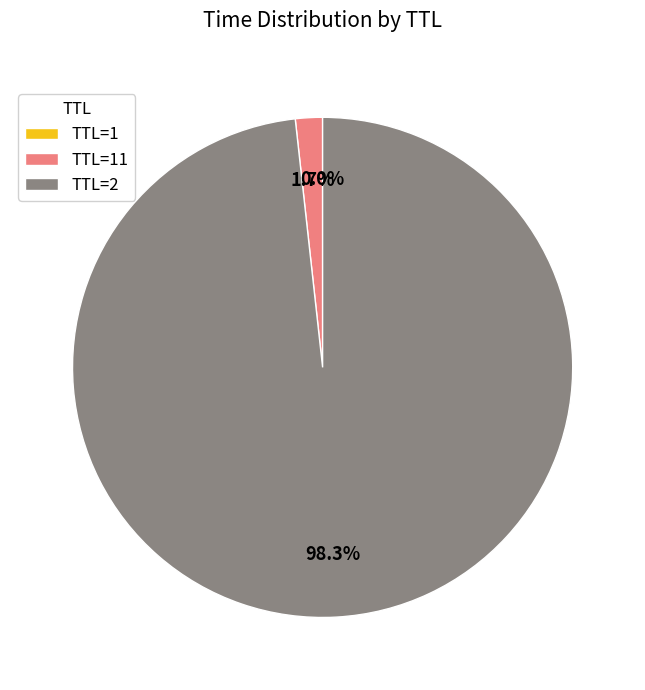

Which category accounts for the majority?

TTL=2